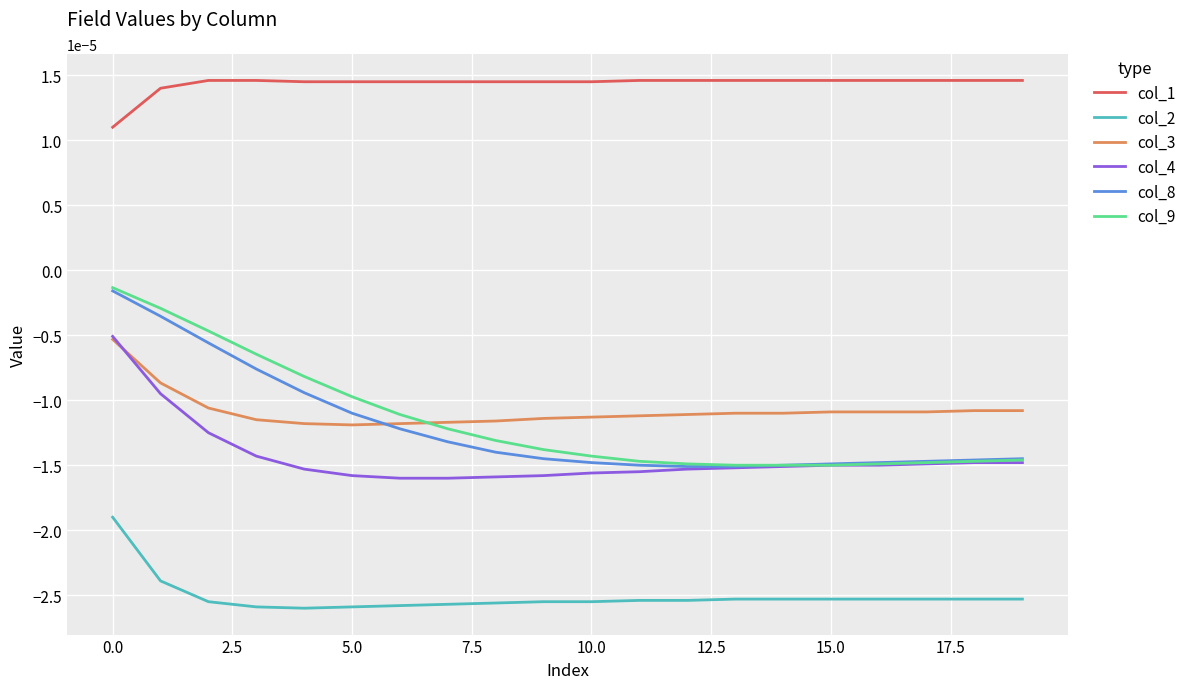

Which series has the widest spread of values?

col_9